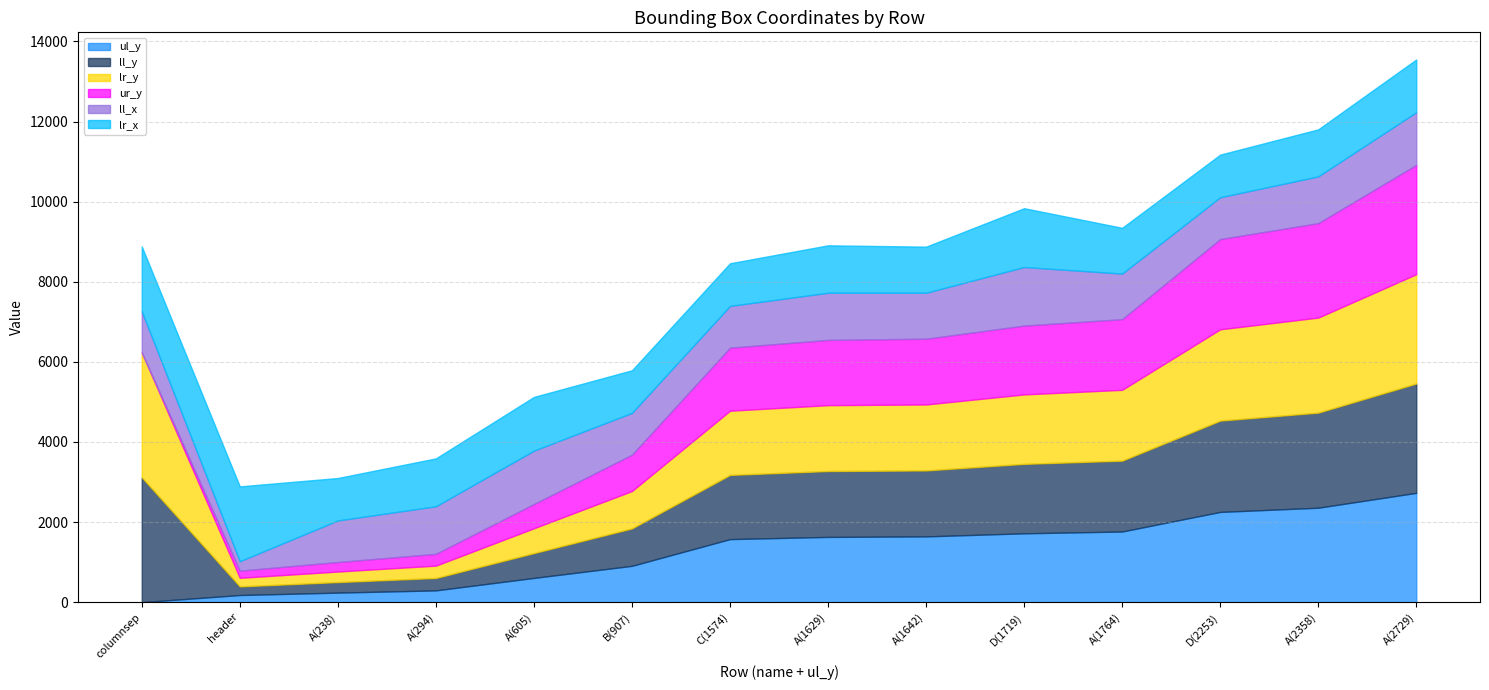

What position from the right is C(1574)?

8